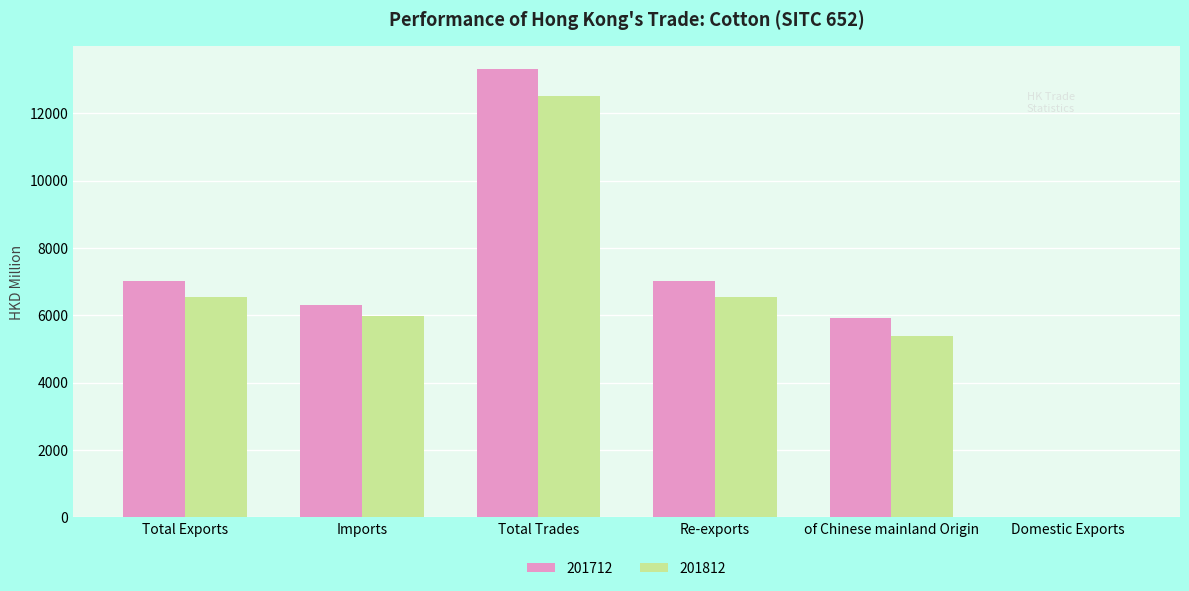

What is the sum of all 201812 values?

36984.6